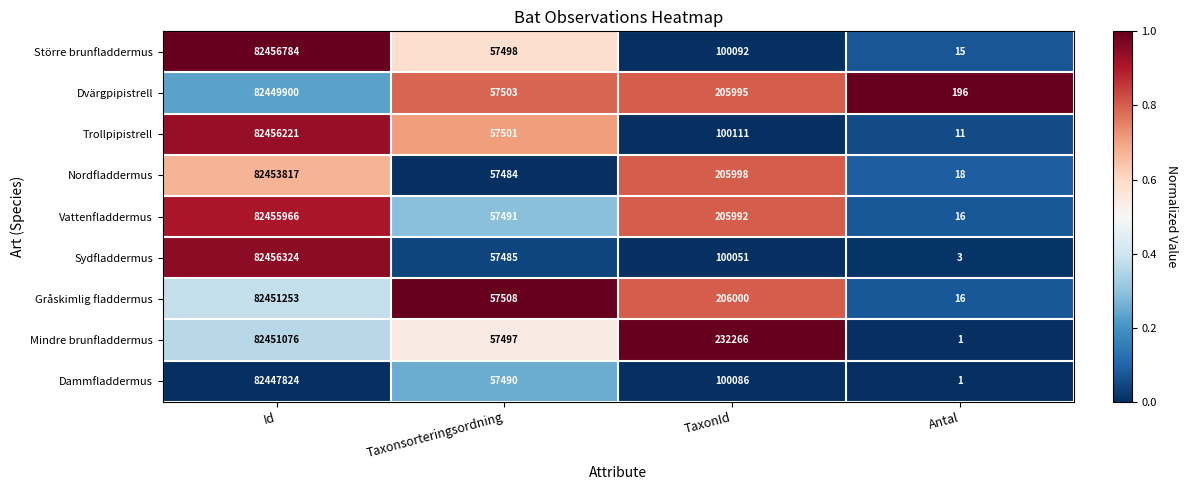

Read the Gråskimlig fladdermus value at Taxonsorteringsordning, to the nearest 50.

57500